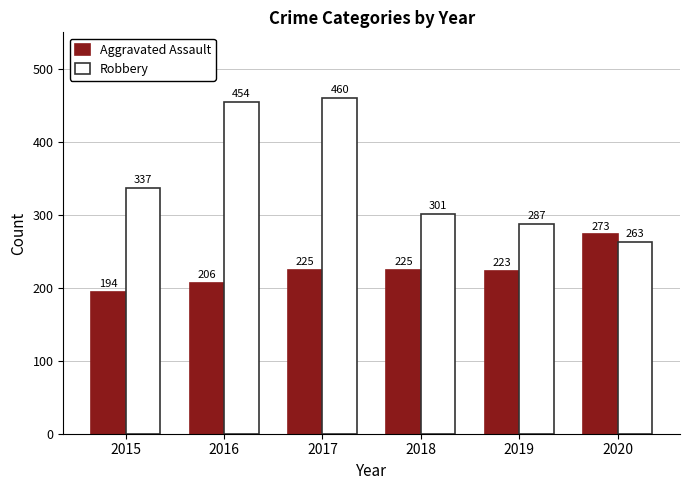

What is the total value across all series at 2020?

536